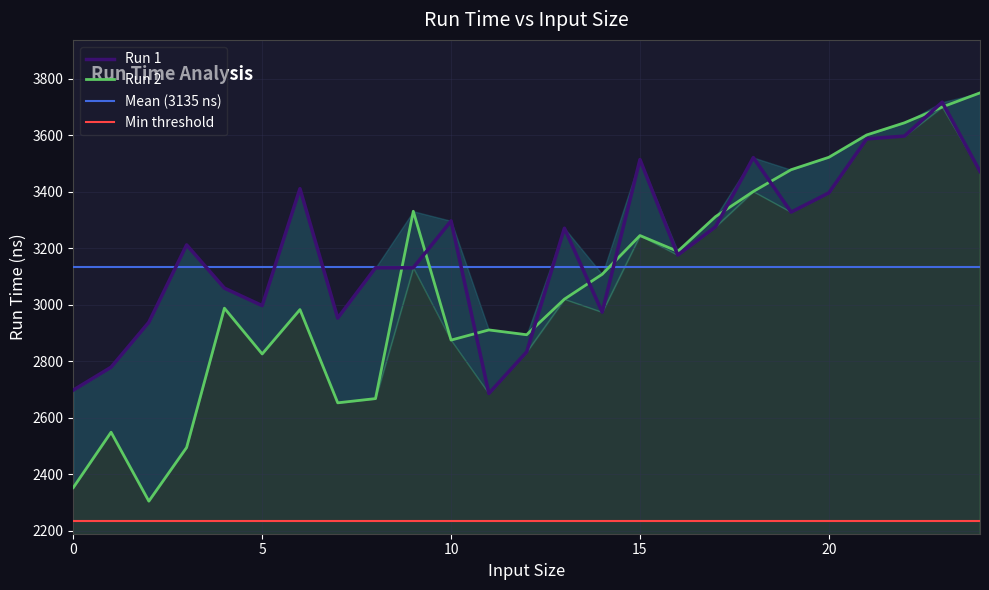

Does the chart display data point markers on the line(s)?

No